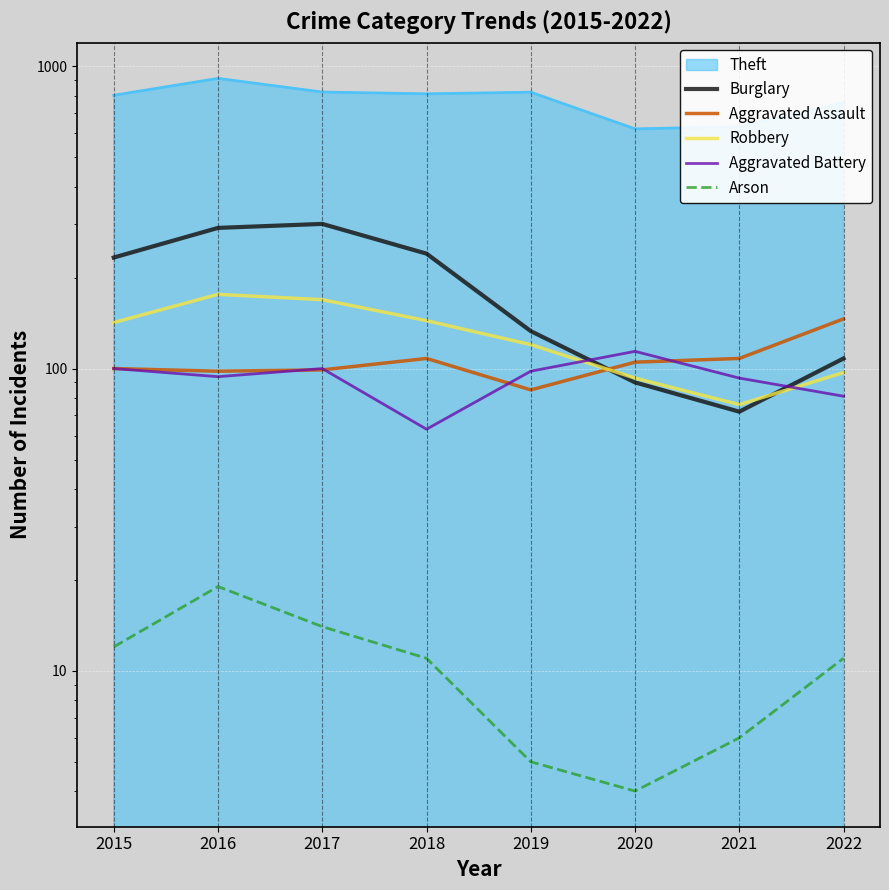

Where is the first local minimum for Burglary?

2021